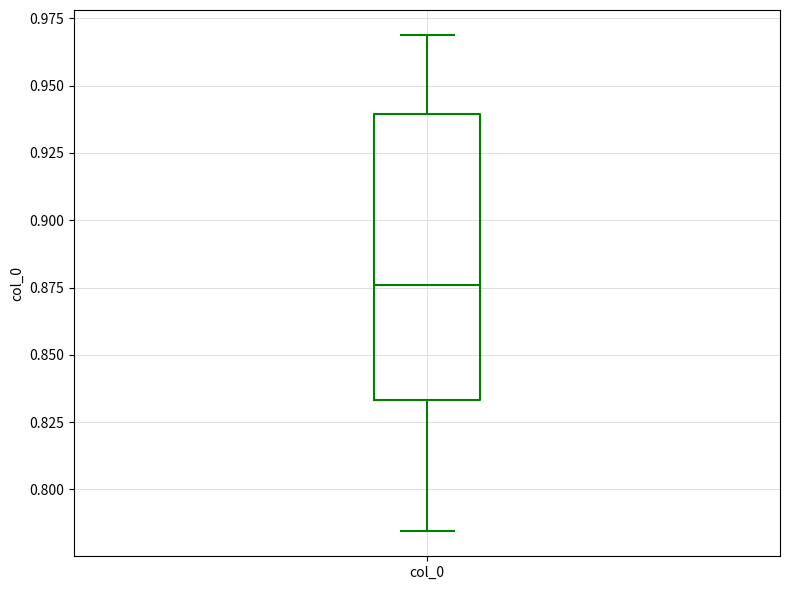

Transcribe this box plot: give where the median line is, the range the box spans, and where the two whiskers end, as read against the y-axis. The values are not printed on the chart, so give them approximately, as read against the axis.

median 0.875, box 0.835 to 0.940, whiskers 0.785 to 0.970